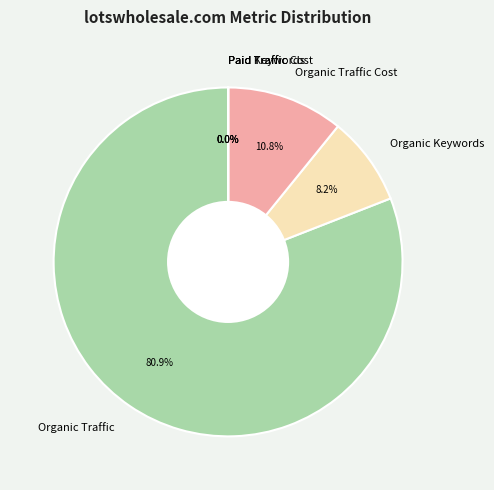

Which category has the biggest portion of the pie?

Organic Traffic